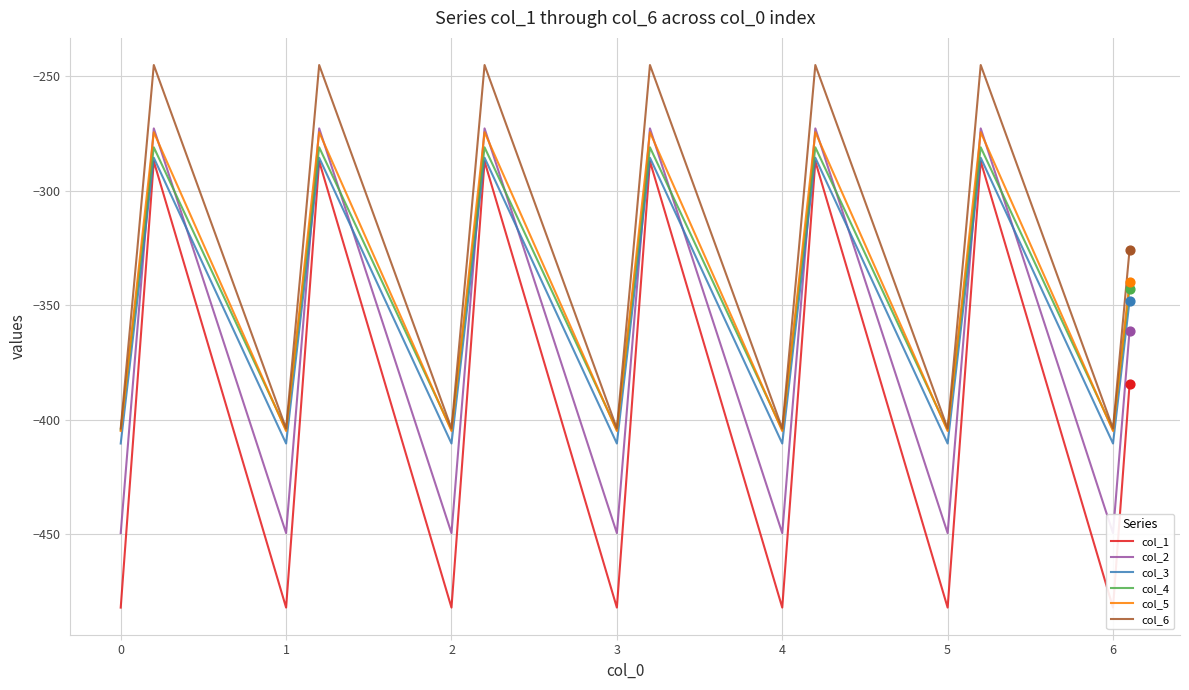

At how many categories does at least one series exceed -457?

20